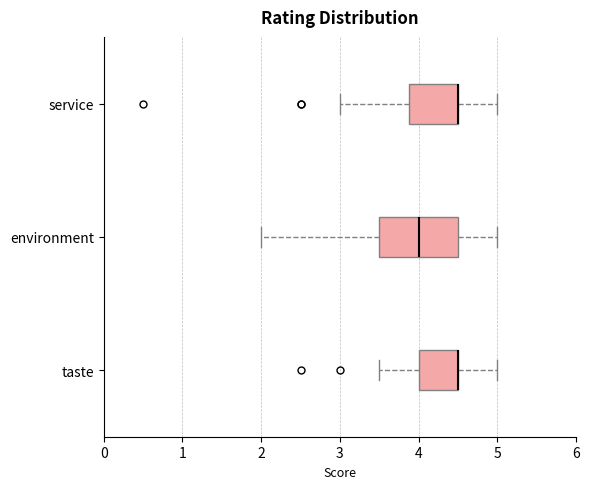

Comparing the boxes themselves (not the whiskers), which one is the widest?

environment